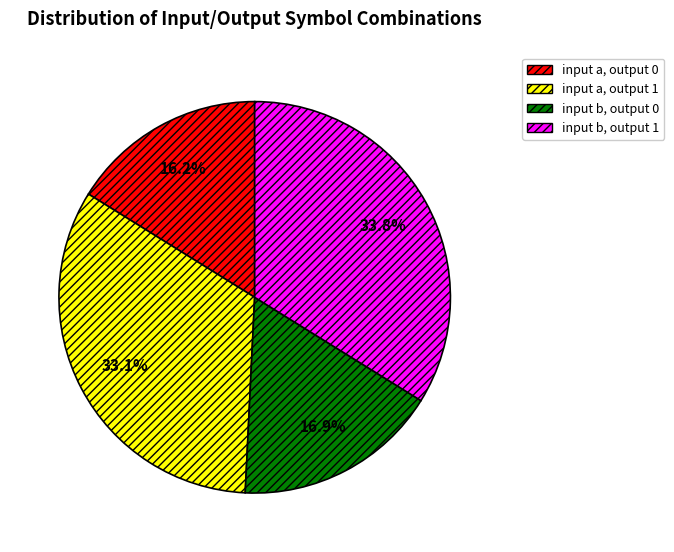

Between input b, output 1 and input b, output 0, which is larger?

input b, output 1